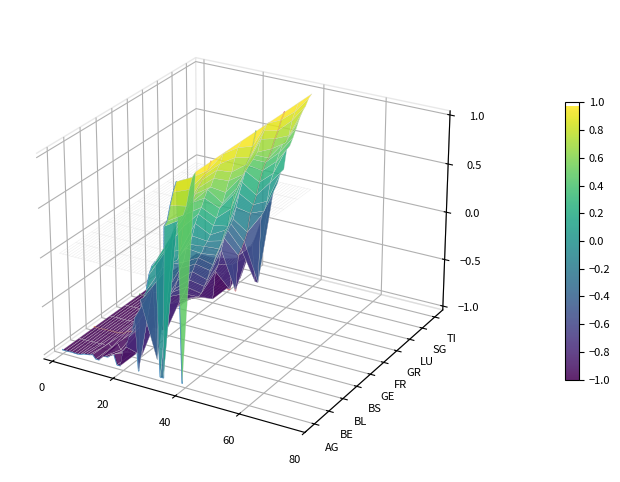

The value of LU at 25 is -0.0. True or false?

False